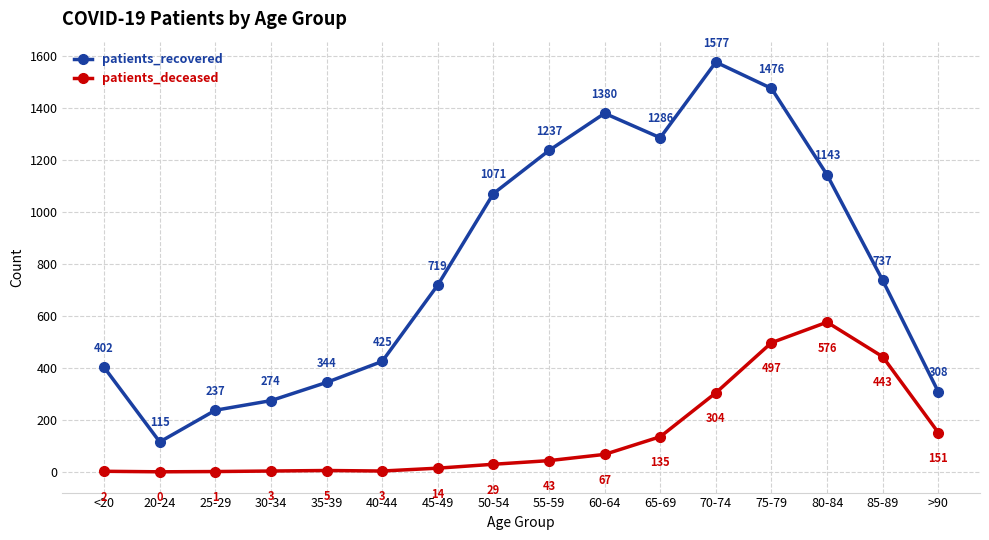

What position from the right is 85-89?

2